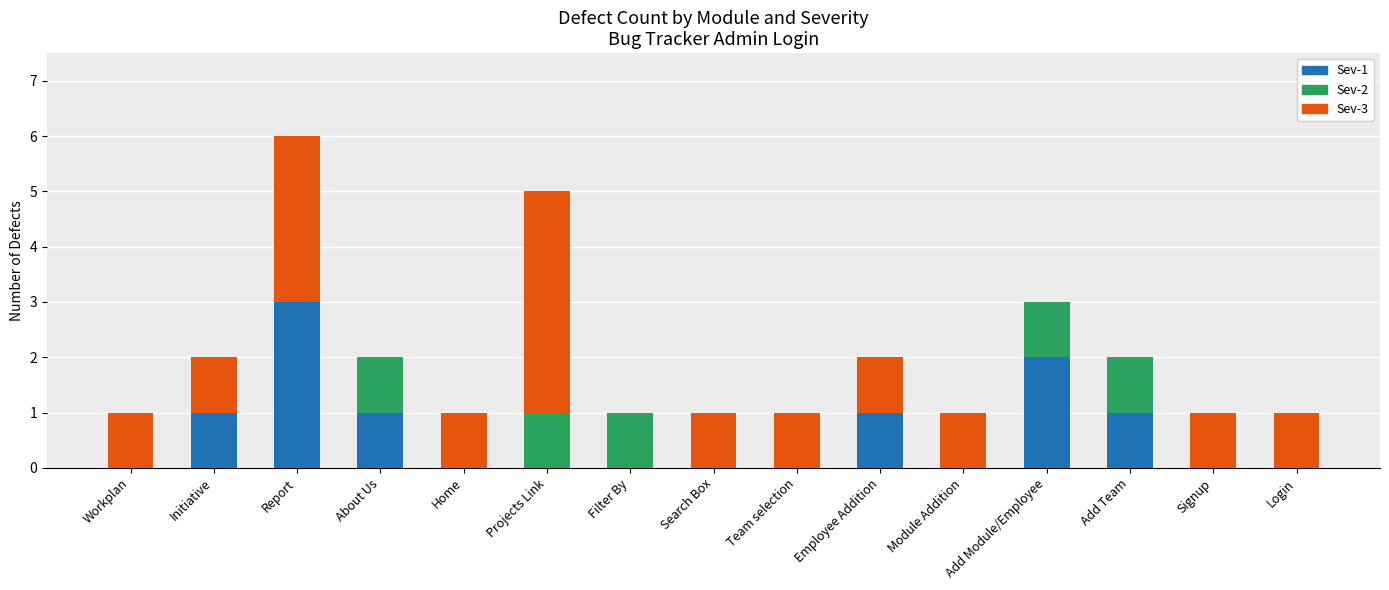

What is the total value across all series at Report?

6